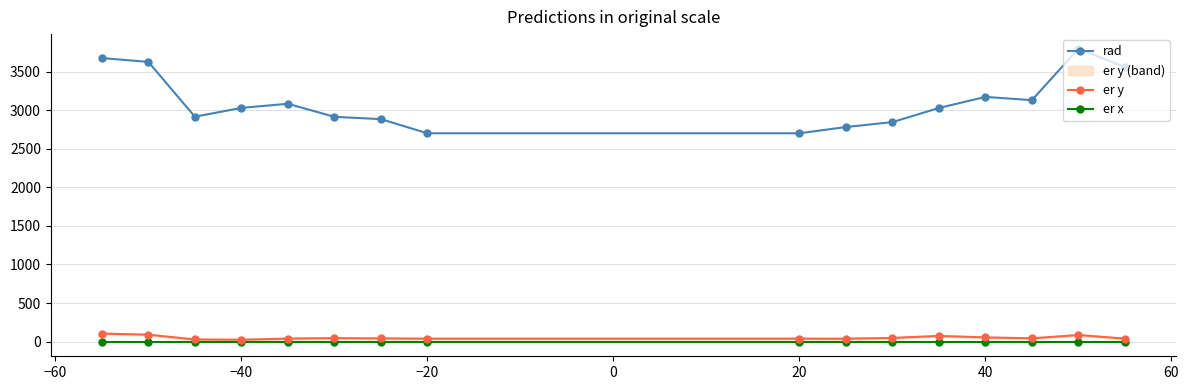

True or false: er y and er x intersect in this chart.

False